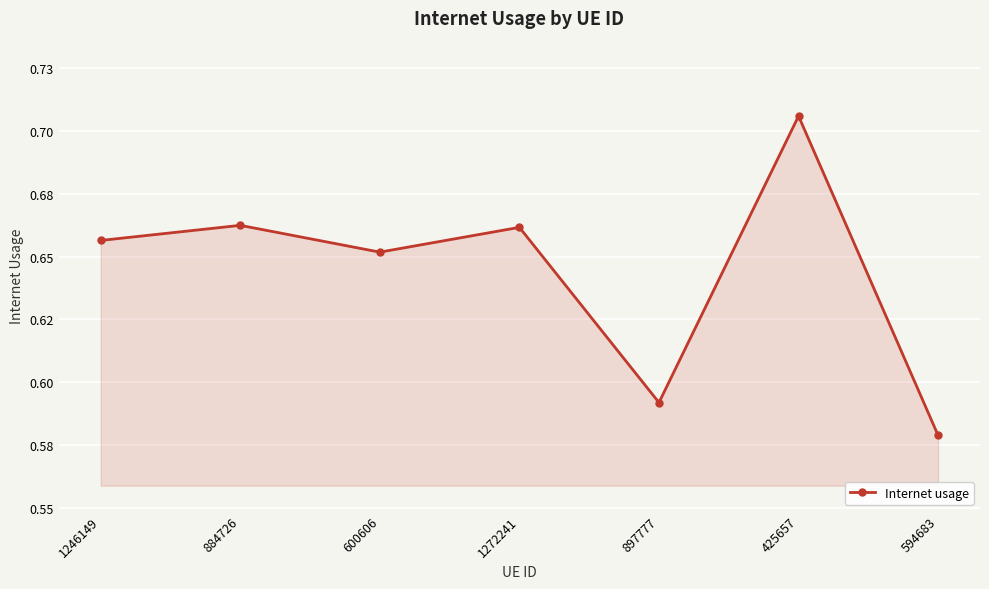

The chart shows a value of 0.7 at 884726. True or false?

True